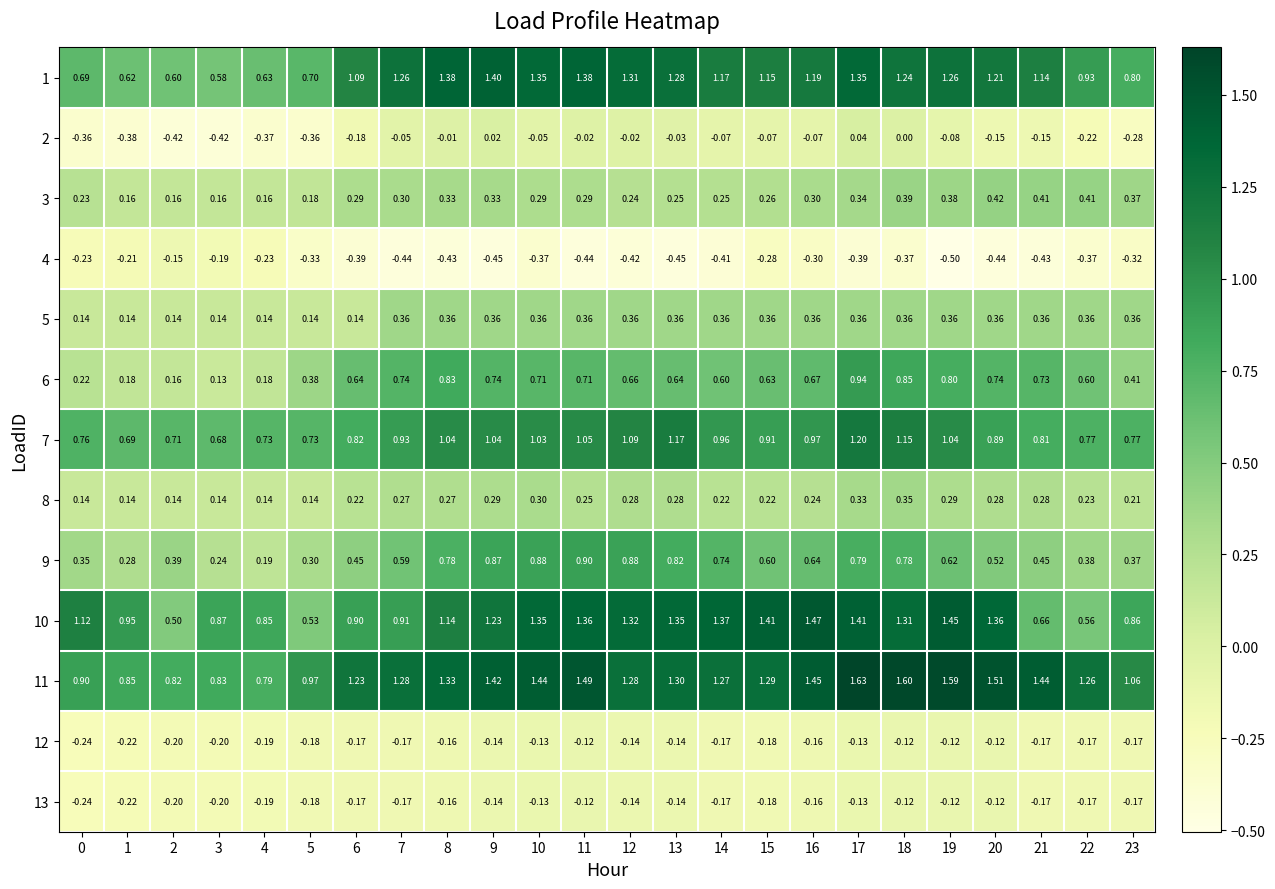

At how many categories does at least one series exceed 0?

24